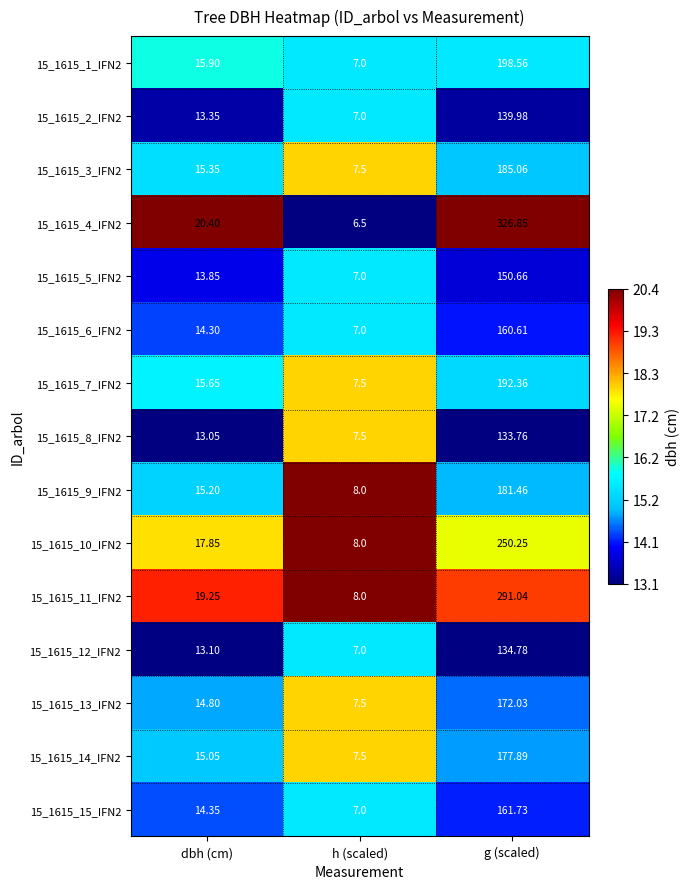

At which label is 15_1615_9_IFN2 closest to 94?

dbh (cm)